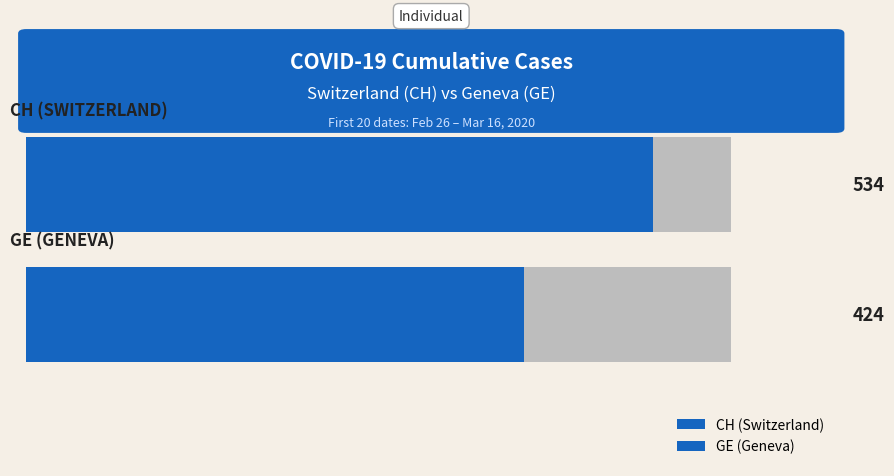

Rank the series by their maximum value, from highest to lowest.

CH, GE